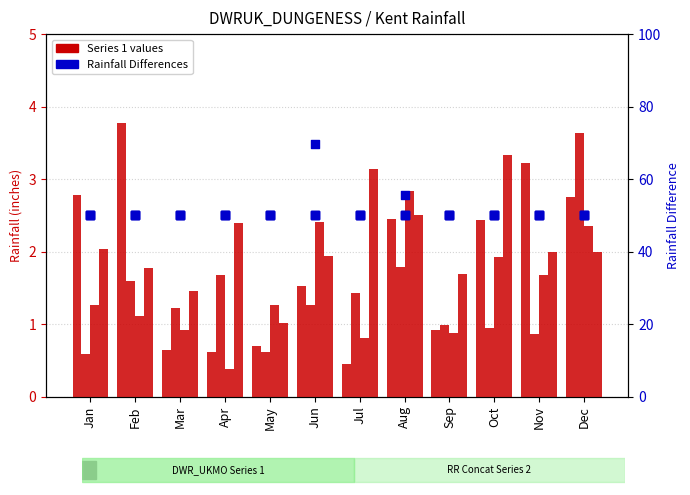

Which series reaches the minimum Y coordinate?

Series 1 values (1900)